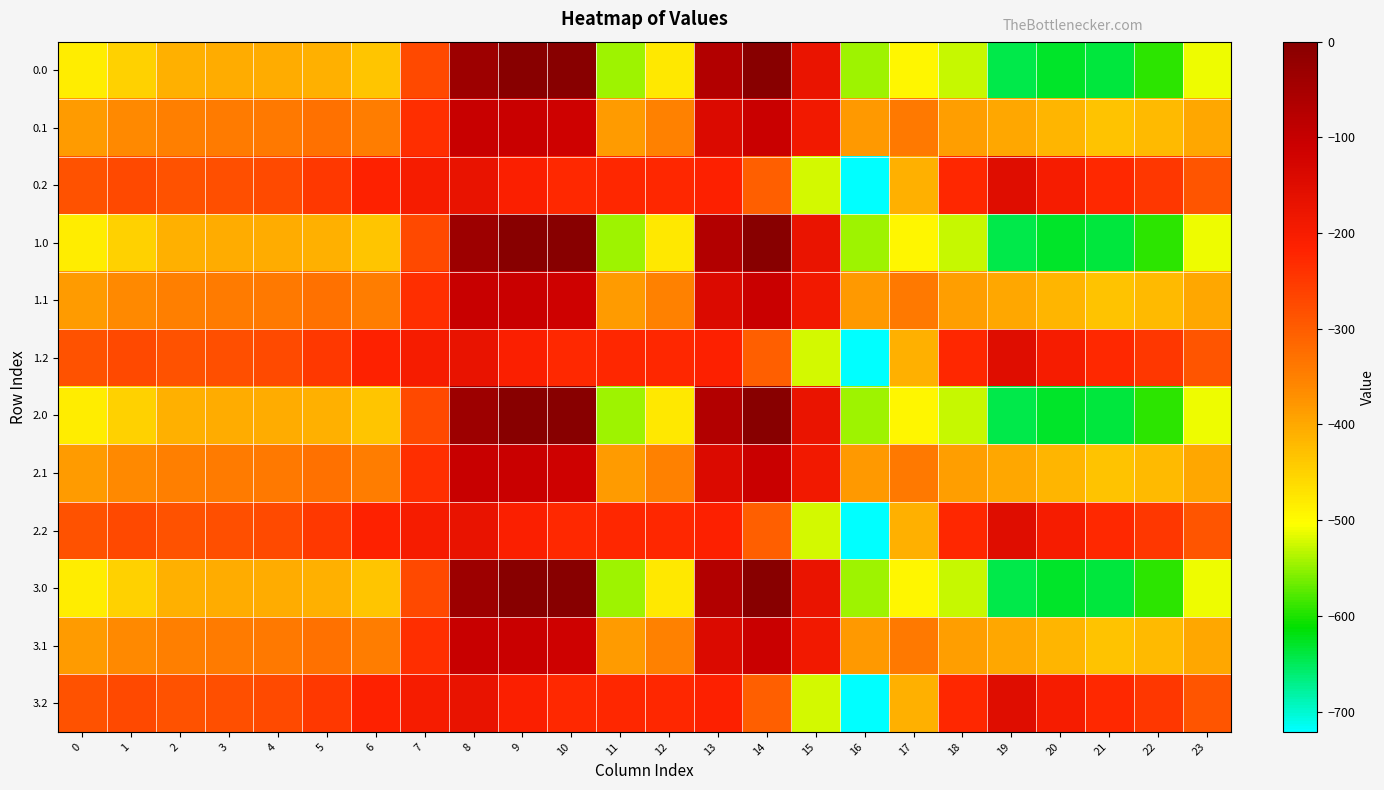

Which series has the largest total across all categories?

0.2